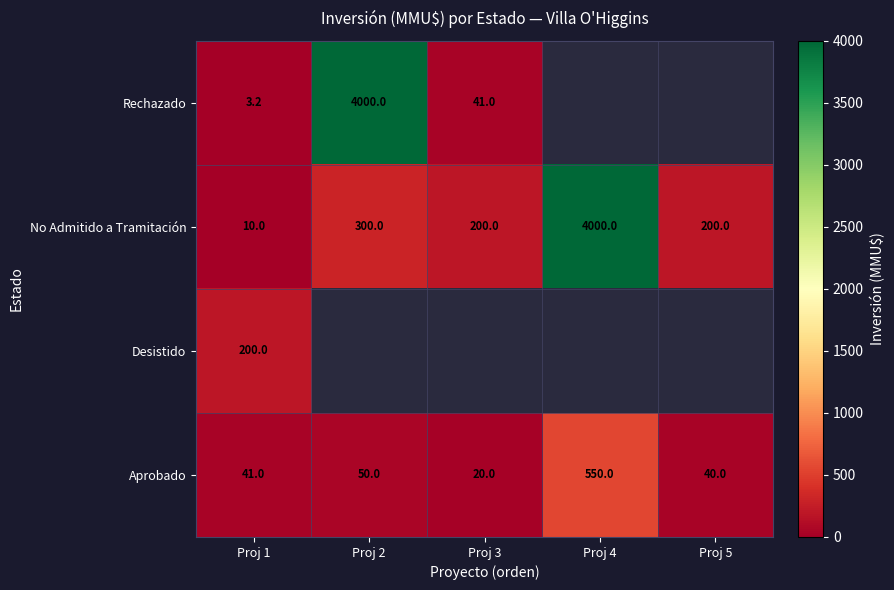

At which label does No Admitido a Tramitación reach its minimum?

Proj 1